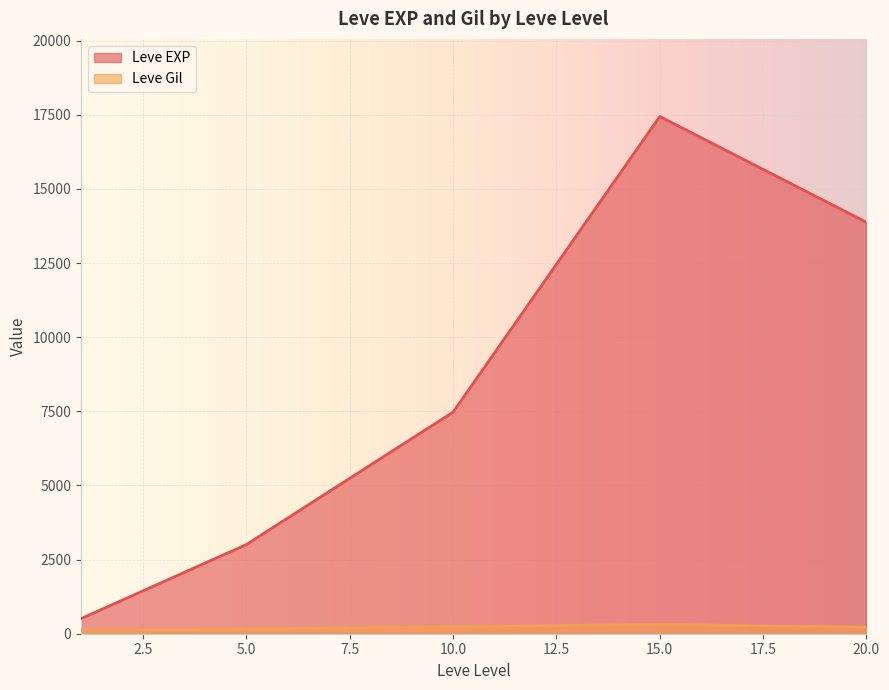

Which series has the largest total across all categories?

Leve EXP